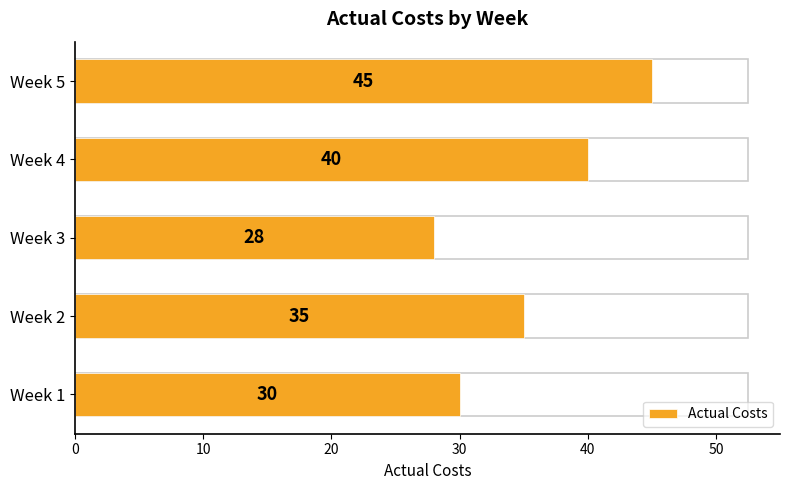

What is the greatest value displayed?

45